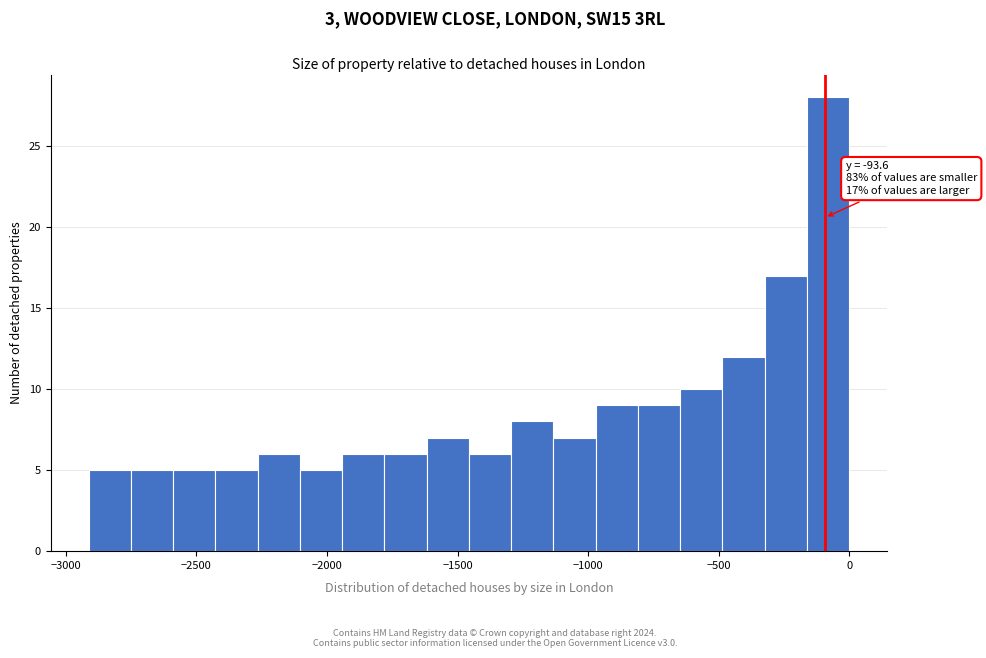

Around what value on the x-axis is the tallest bar? Give the approximate position of its centre, as read against the axis.

-100